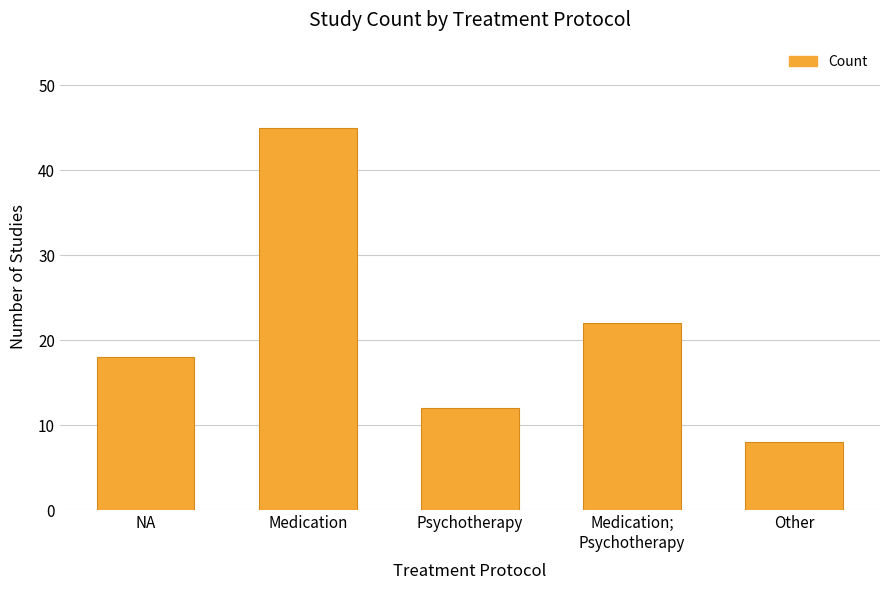

What value does the data have at Other?

8